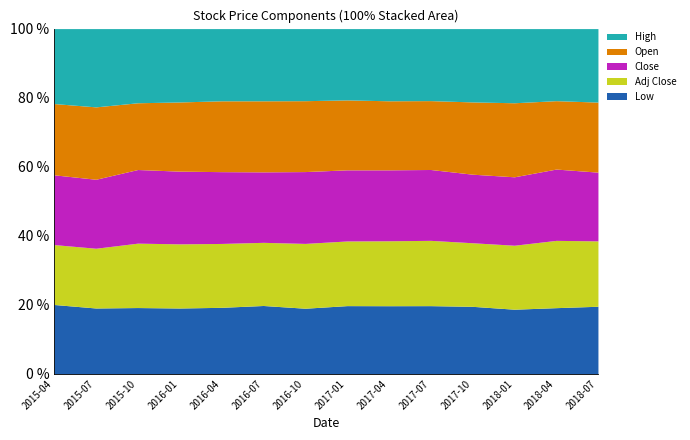

At which label is Open closest to 55?

2018-04